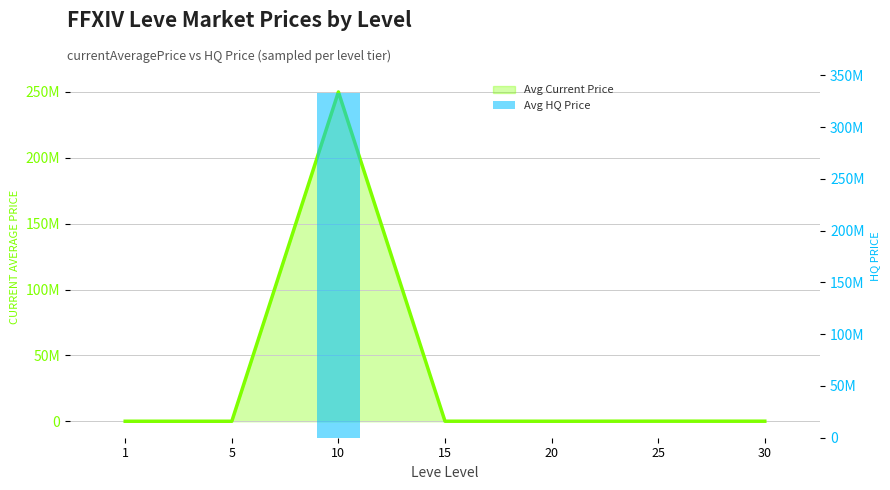

Reading left to right, extract all data points from this chart.

1=4200	5=5121	10=333345000	15=30027	20=82493	25=54021	30=58049